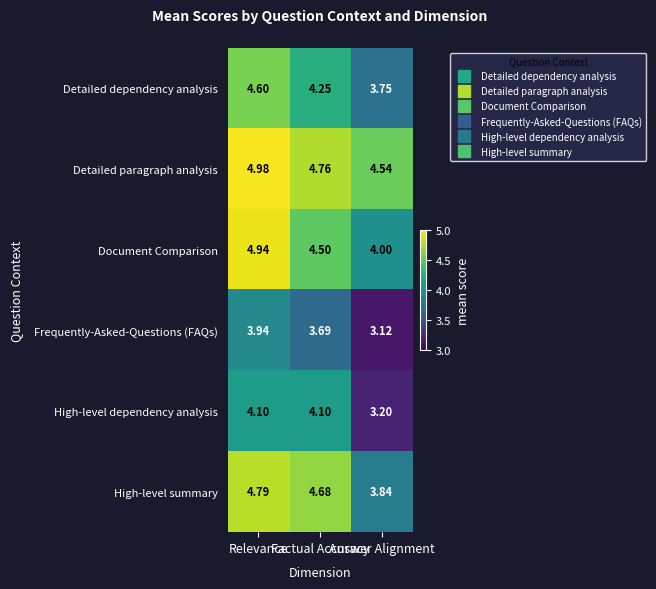

Which series has the widest spread of values?

High-level summary